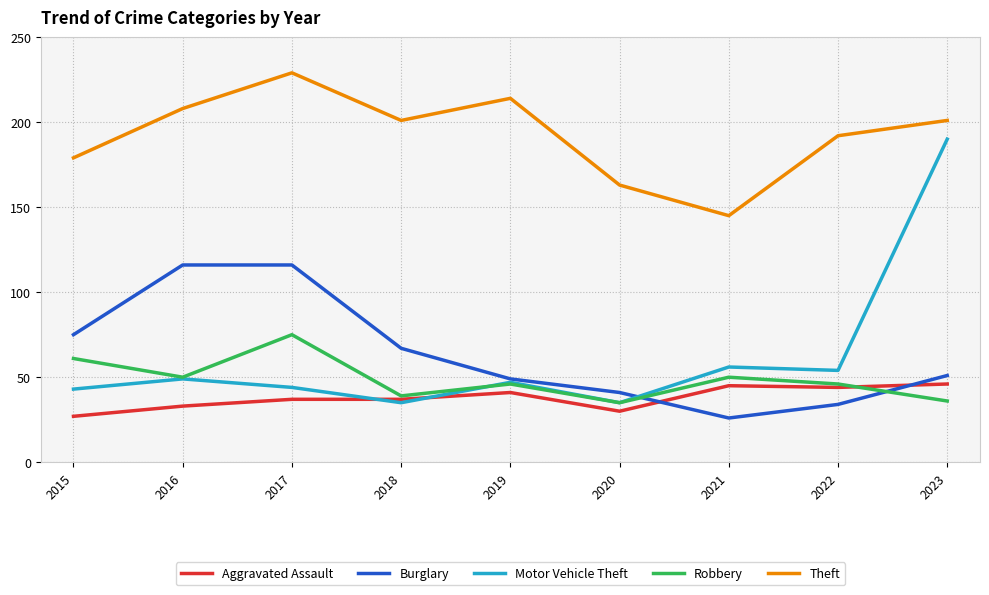

Which series has the largest range (max minus min)?

Motor Vehicle Theft